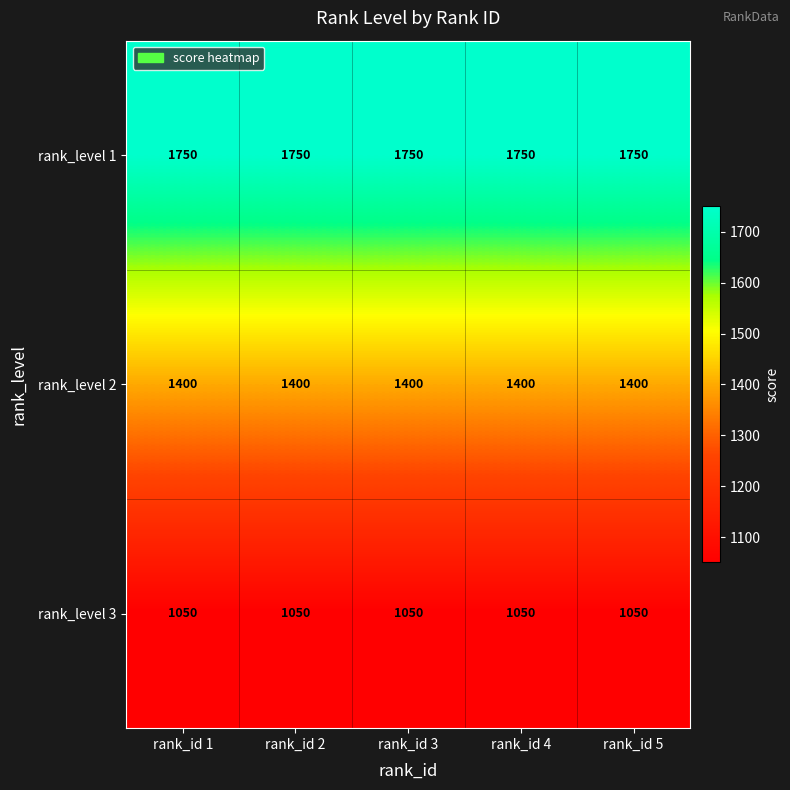

Is the value of rank_level 2 at rank_id 2 greater than the value of rank_level 3 at rank_id 4?

Yes